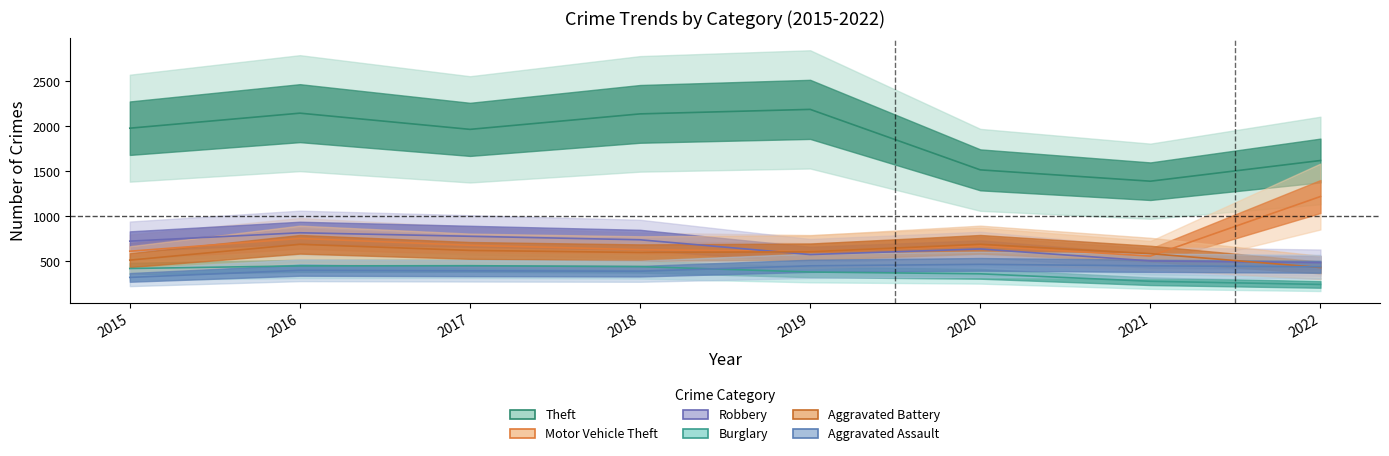

What is the value of the Aggravated Battery point at the 5th from the left?

608